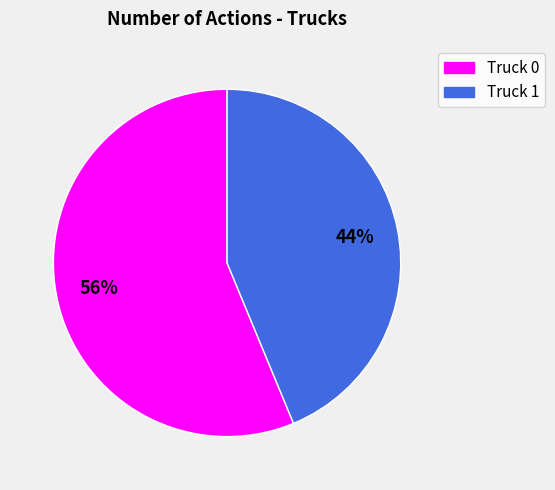

To the nearest percent, what percentage of the pie is Truck 1?

44%